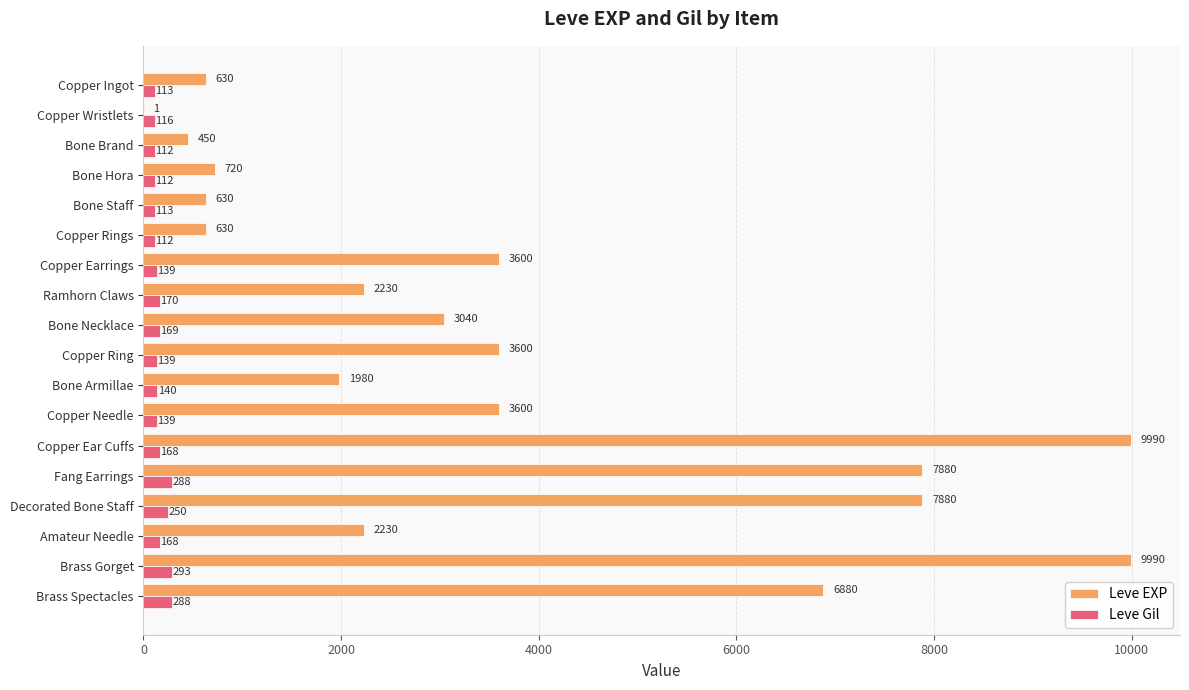

At which category is the sum across all series the highest?

Brass Gorget